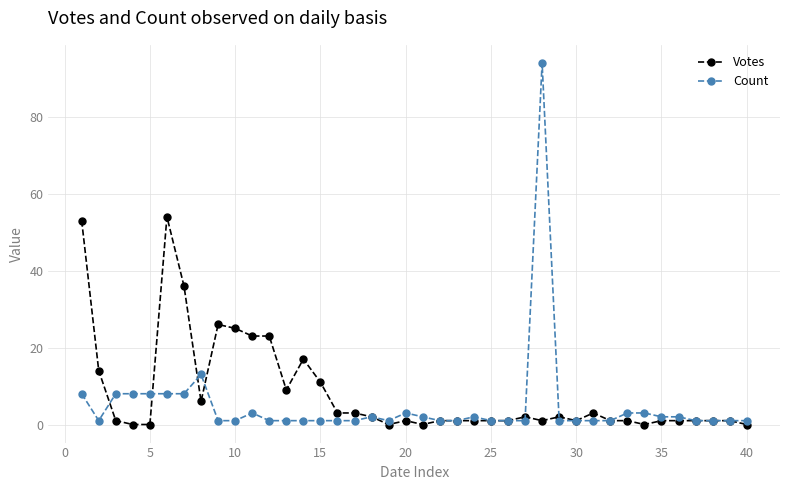

True or false: Votes has more than 2 points higher than both neighbors.

True